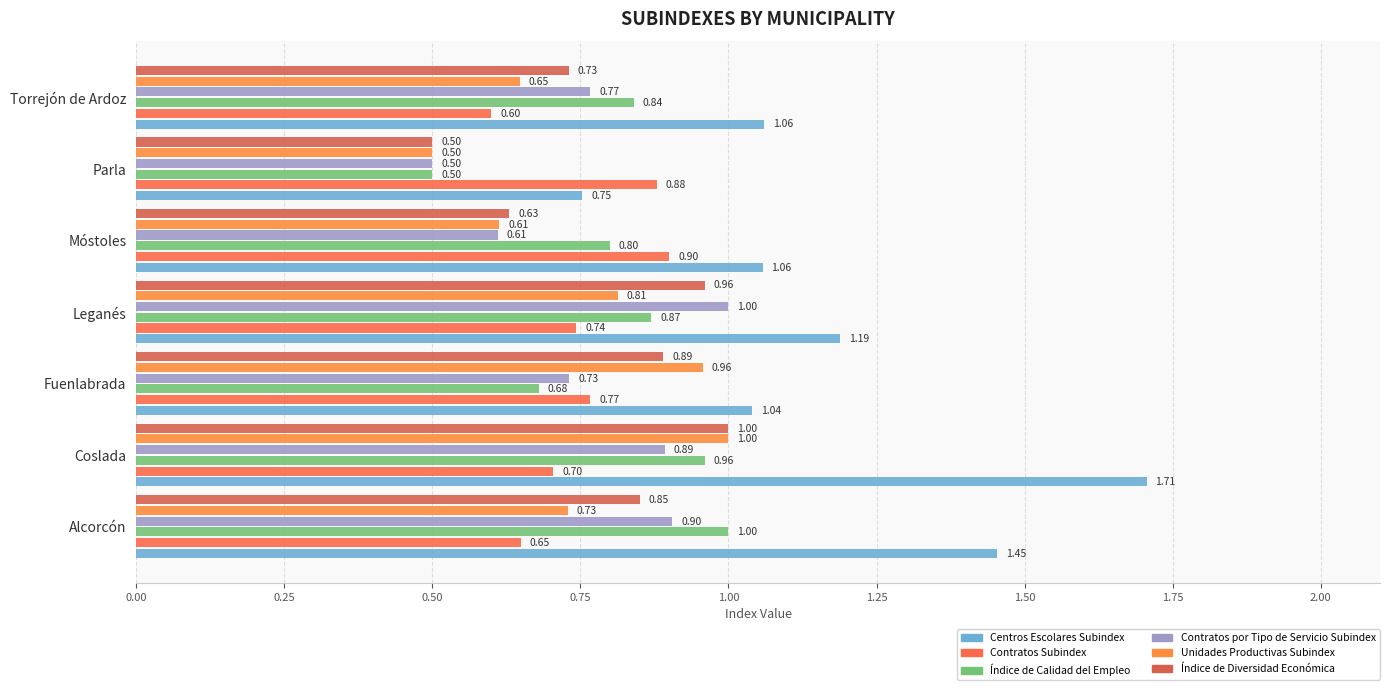

How many series are shown in this chart?

6